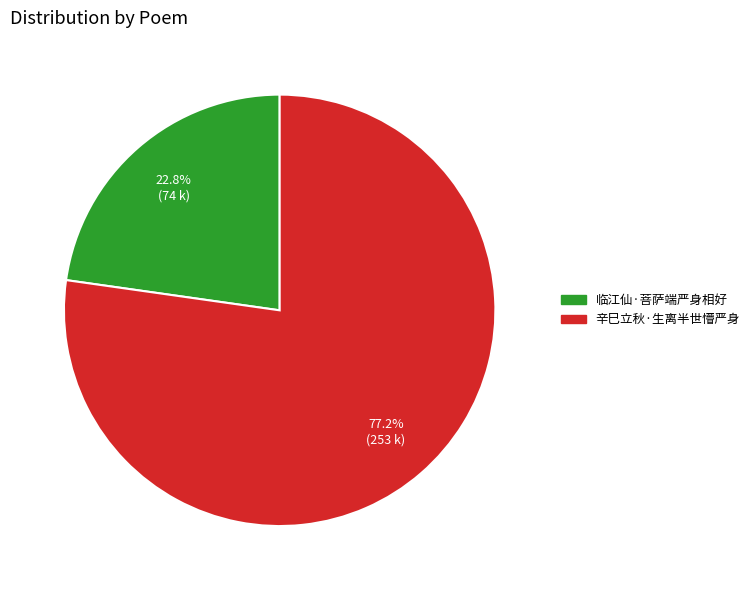

To the nearest percent, what is the difference between the 临江仙·菩萨端严身相好 and 辛巳立秋·生离半世懵严身 slice percentages?

54%